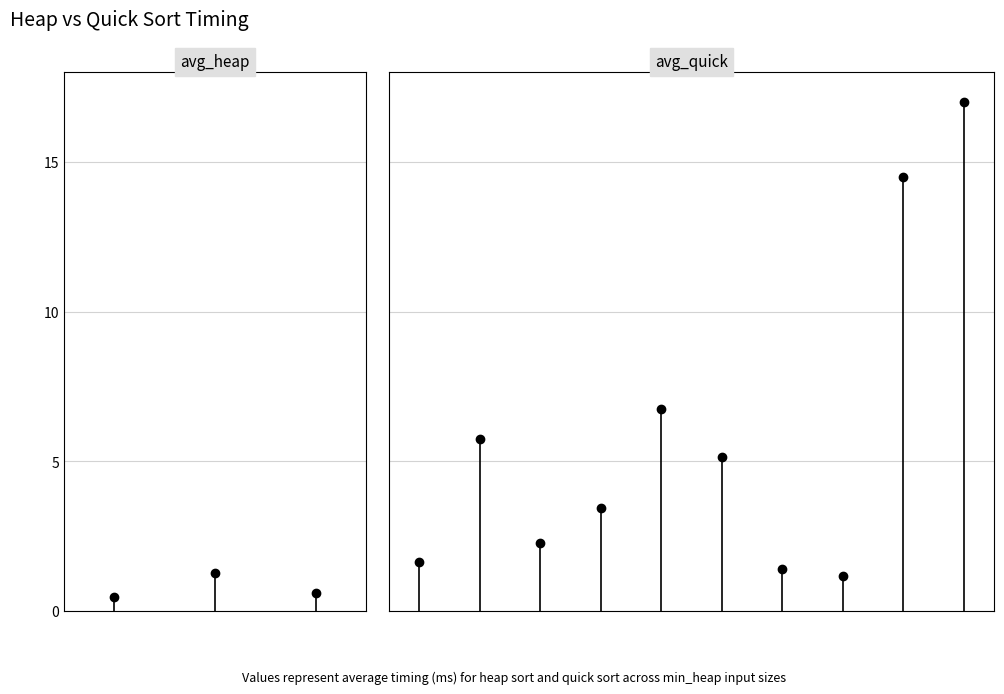

What is the change in value from 802 to 3692?

+12.2